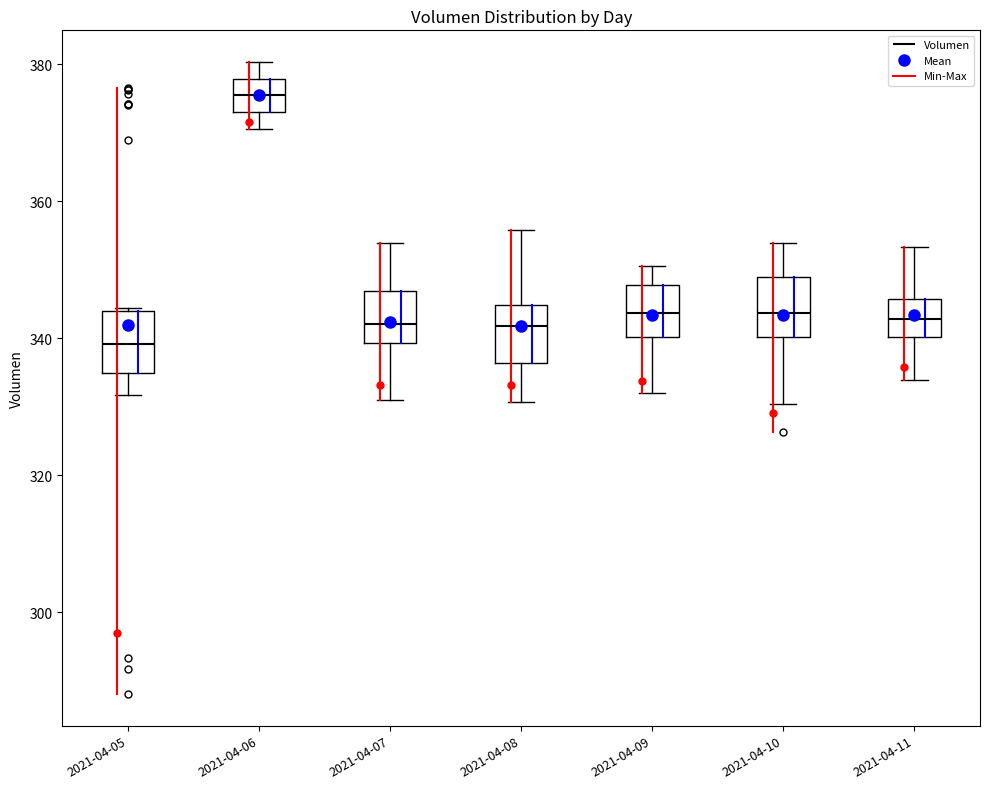

Where is the upper edge of the box for 2021-04-08 on the y-axis? The values are not printed on the chart, so give them approximately, as read against the axis.

344